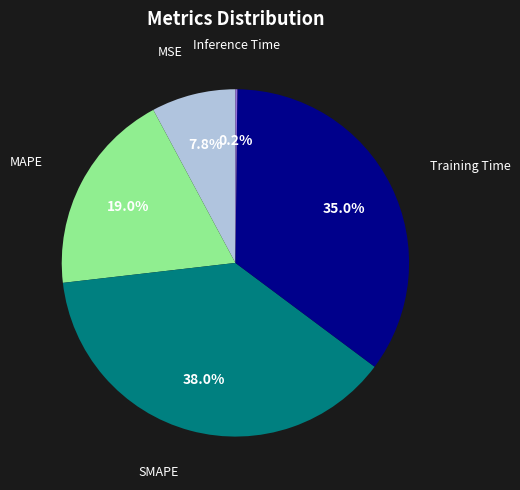

Is there a majority slice in this chart?

No